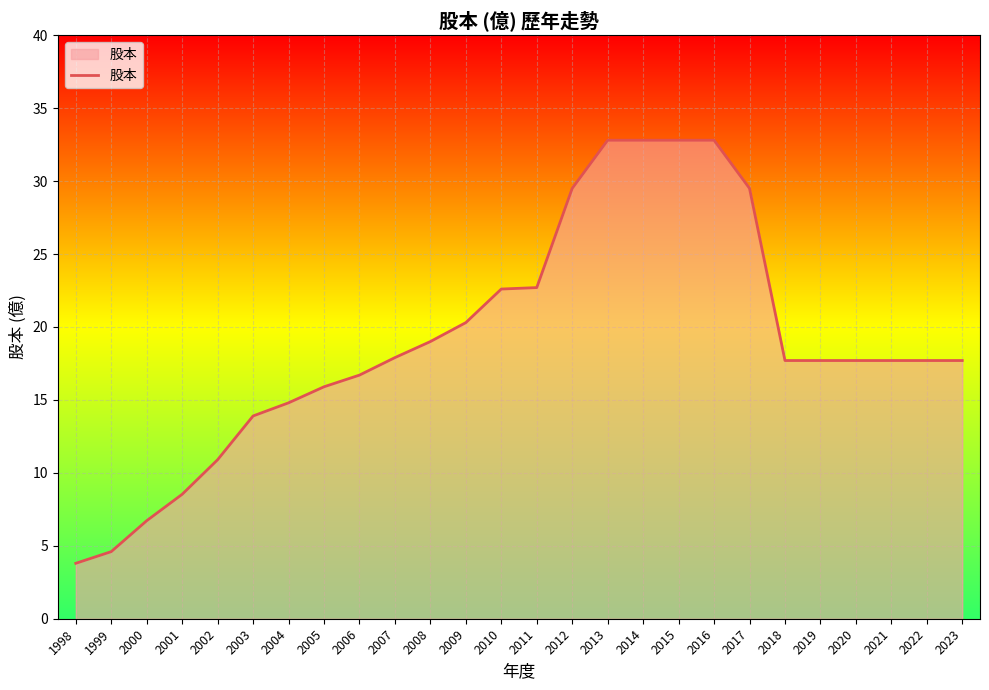

Does the chart display data point markers on the line(s)?

No